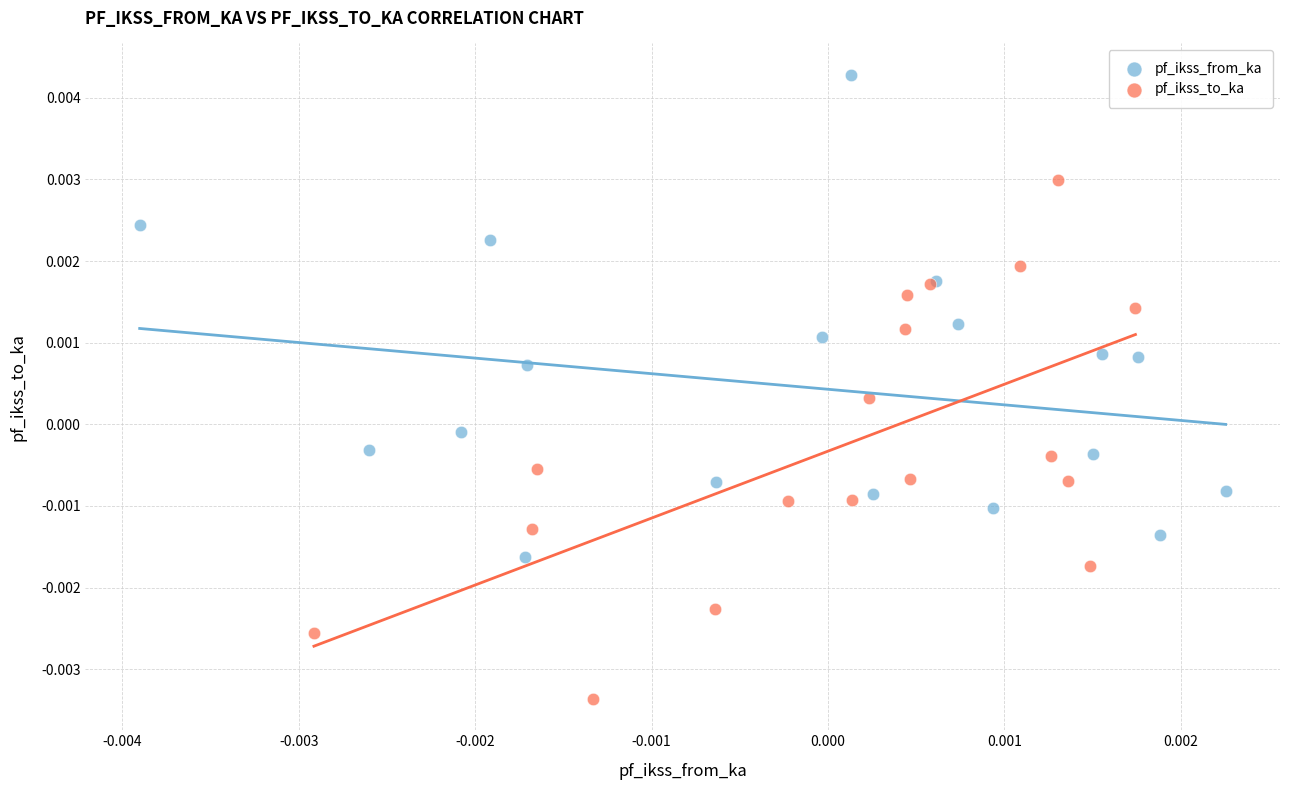

What are all the series names shown in the legend?

pf_ikss_from_ka, pf_ikss_to_ka